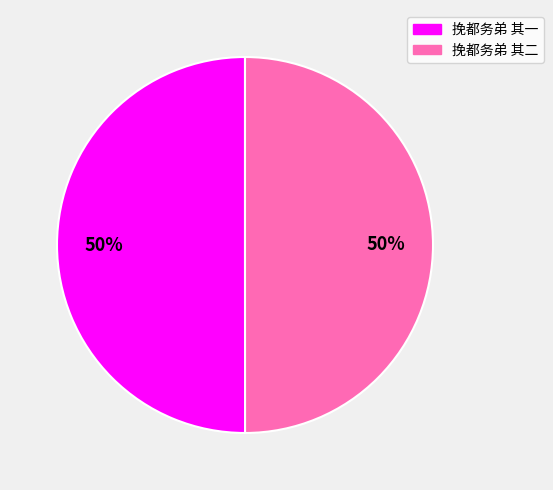

To the nearest percent, what is the combined percentage of 挽都务弟 其一 and 挽都务弟 其二?

100%